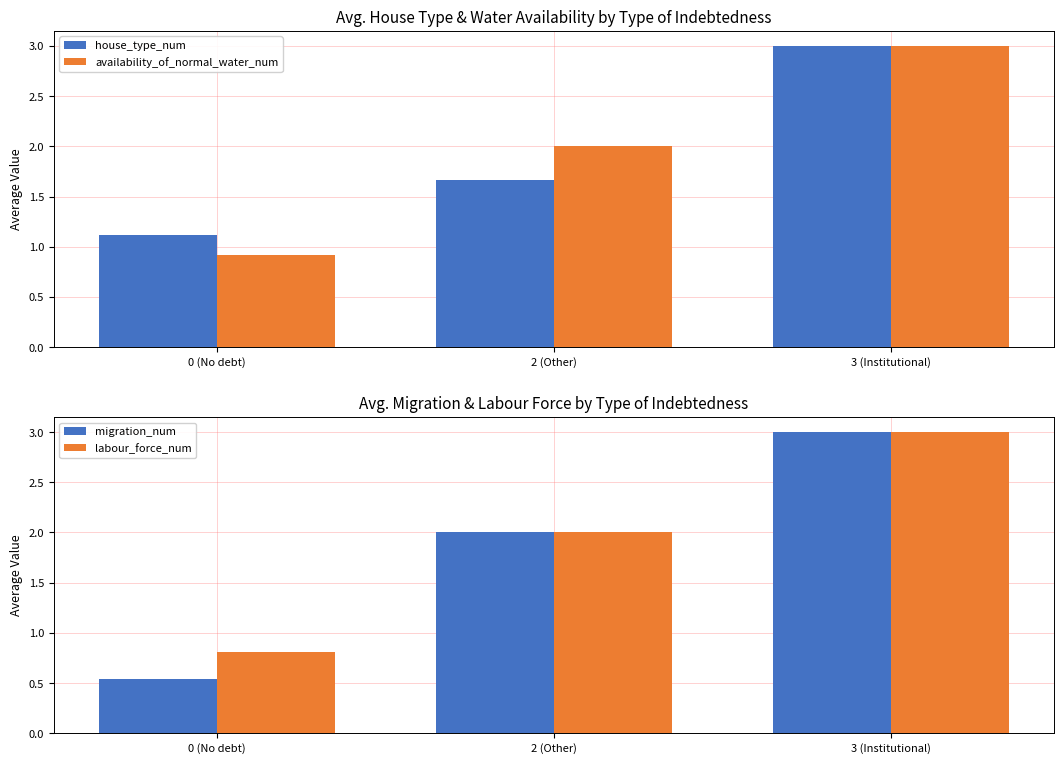

Is it true that migration_num equals 2.0 at 2 (Other)?

True